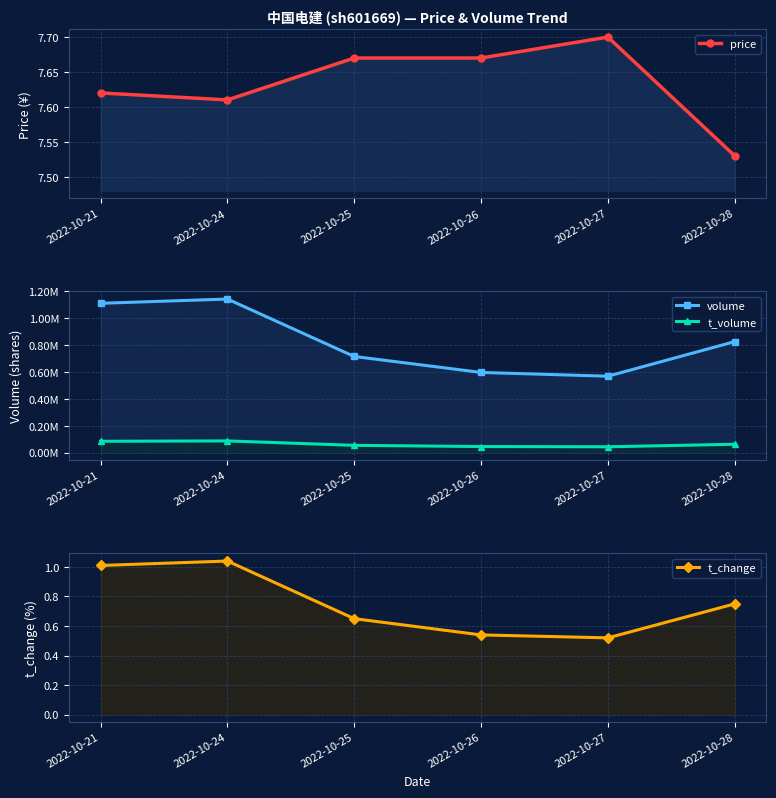

True or false: price has more than 0 points higher than both neighbors.

True